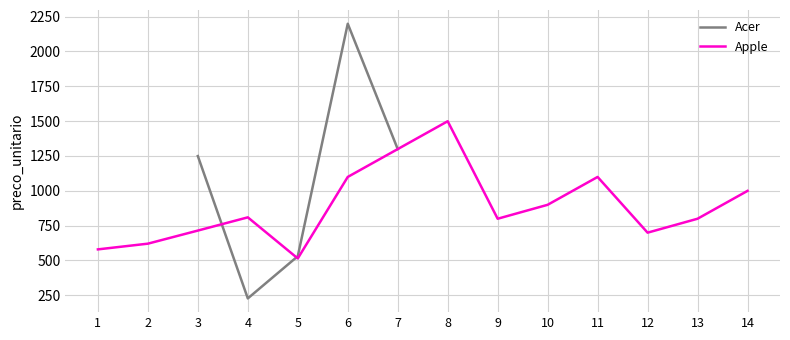

At which category does the chart reach its minimum across all series?

4